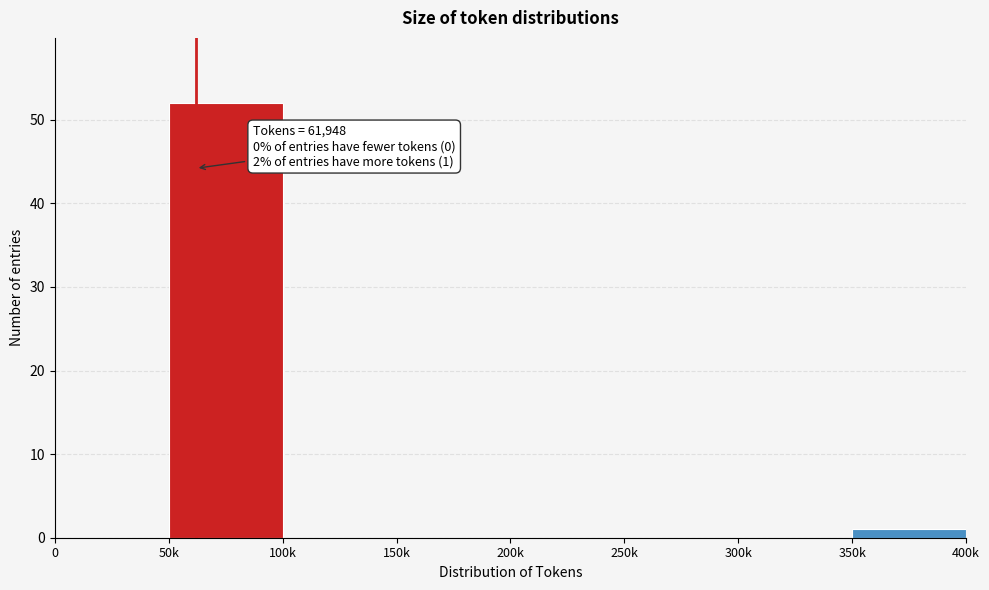

Reading left to right, extract all data points from this chart.

0=0	50k=52	100k=0	150k=0	200k=0	250k=0	300k=0	350k=1